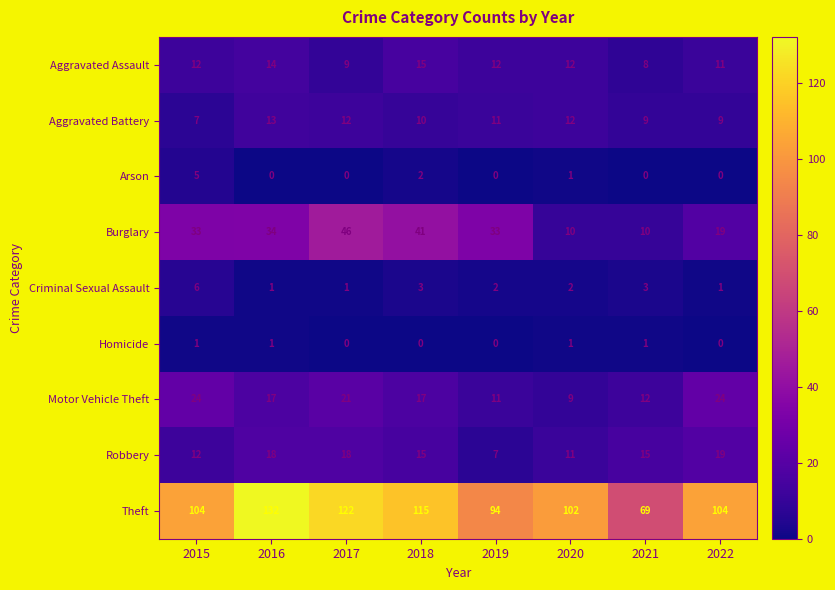

At which category does the chart reach its peak across all series?

2016